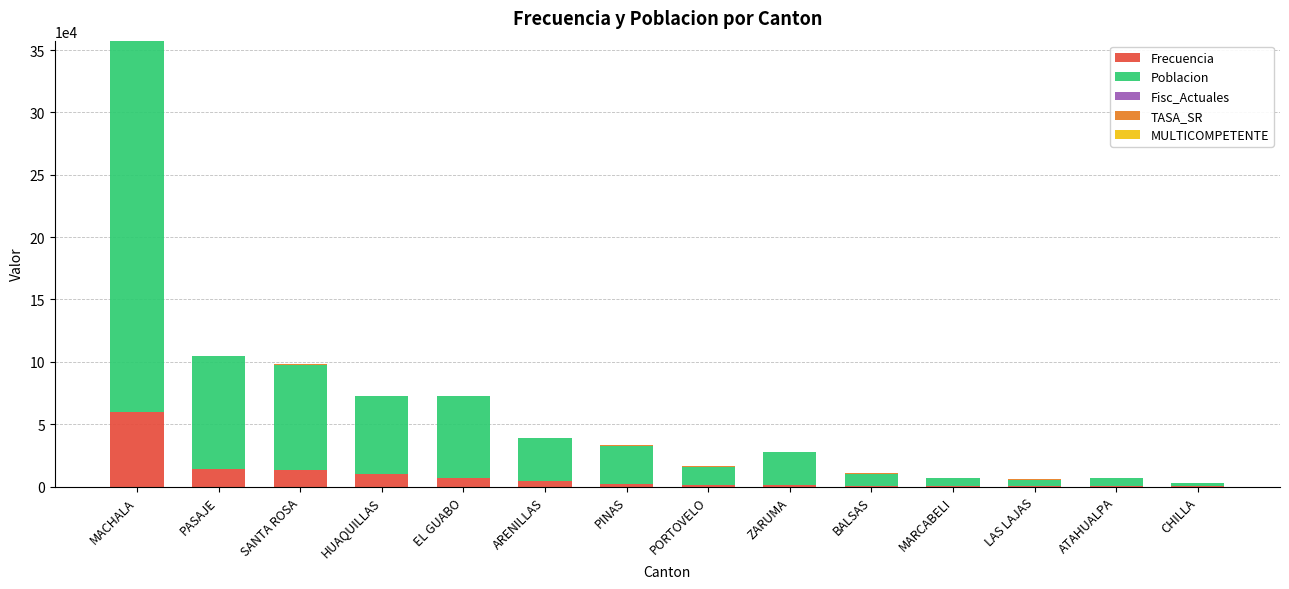

Which category has the highest value in the Frecuencia series?

MACHALA